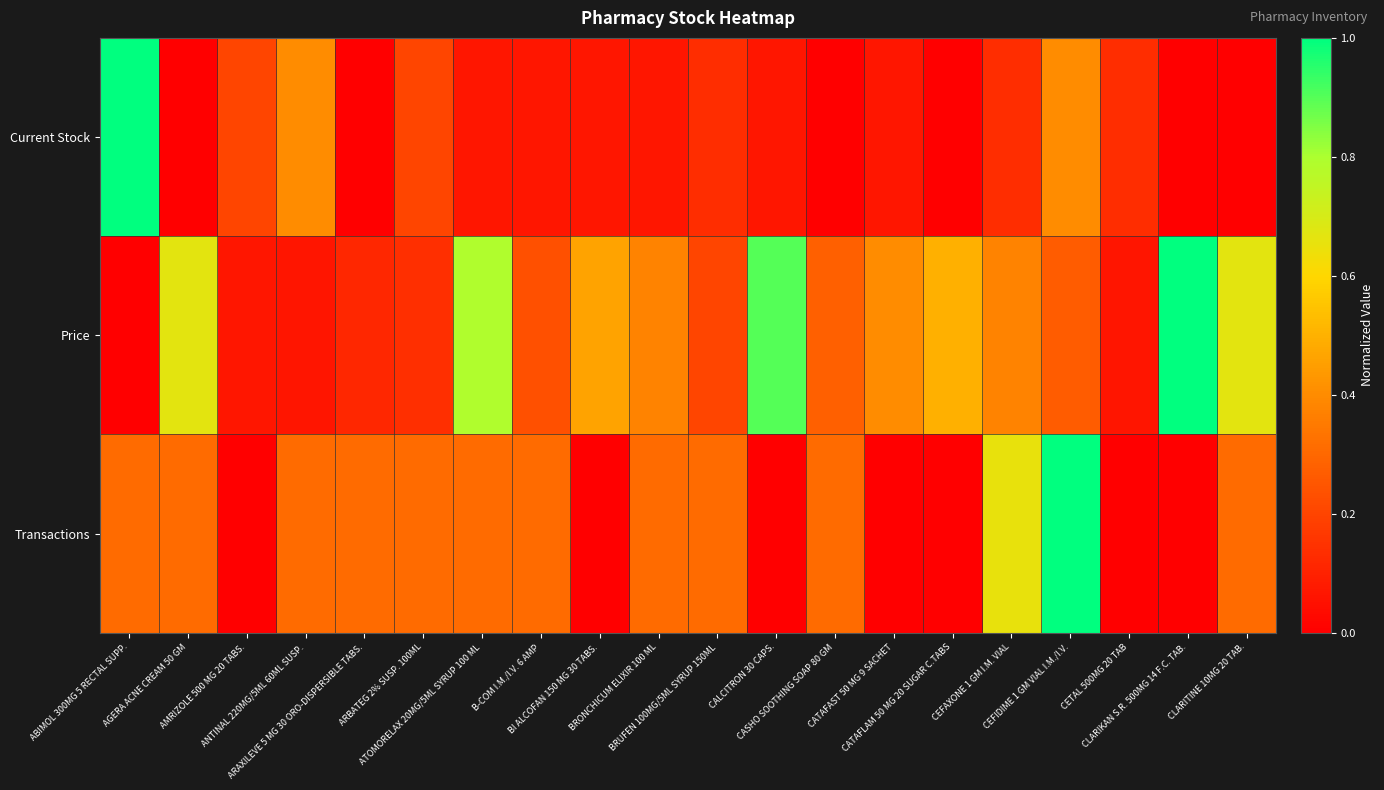

Reading right to left, transcribe all the data shown in this chart.

Current Stock: CLARITINE 10MG 20 TAB.=0.0	CLARIKAN S.R. 500MG 14 F.C. TAB.=0.0	CETAL 500MG 20 TAB=0.1	CEFIDIME 1 GM VIAL I.M./I.V.=0.4	CEFAXONE 1 GM I.M. VIAL=0.1	CATAFLAM 50 MG 20 SUGAR C.TABS=0.0	CATAFAST 50 MG 9 SACHET=0.1	CASHO SOOTHING SOAP 80 GM=0.0	CALCITRON 30 CAPS.=0.1	BRUFEN 100MG/5ML SYRUP 150ML=0.1	BRONCHICUM ELIXIR 100 ML=0.1	BI ALCOFAN 150 MG 30 TABS.=0.1	B-COM I.M./I.V. 6 AMP=0.1	ATOMORELAX 20MG/5ML SYRUP 100 ML=0.1	ARBATEG 2% SUSP. 100ML=0.2	ARAXILEVE 5 MG 30 ORO-DISPERSIBLE TABS.=0.0	ANTINAL 220MG/5ML 60ML SUSP.=0.4	AMRIZOLE 500 MG 20 TABS.=0.2	AGERA ACNE CREAM 50 GM=0.0	ABIMOL 300MG 5 RECTAL SUPP.=1.0
Price: CLARITINE 10MG 20 TAB.=0.7	CLARIKAN S.R. 500MG 14 F.C. TAB.=1.0	CETAL 500MG 20 TAB=0.1	CEFIDIME 1 GM VIAL I.M./I.V.=0.3	CEFAXONE 1 GM I.M. VIAL=0.4	CATAFLAM 50 MG 20 SUGAR C.TABS=0.5	CATAFAST 50 MG 9 SACHET=0.4	CASHO SOOTHING SOAP 80 GM=0.3	CALCITRON 30 CAPS.=0.9	BRUFEN 100MG/5ML SYRUP 150ML=0.2	BRONCHICUM ELIXIR 100 ML=0.4	BI ALCOFAN 150 MG 30 TABS.=0.5	B-COM I.M./I.V. 6 AMP=0.2	ATOMORELAX 20MG/5ML SYRUP 100 ML=0.8	ARBATEG 2% SUSP. 100ML=0.1	ARAXILEVE 5 MG 30 ORO-DISPERSIBLE TABS.=0.1	ANTINAL 220MG/5ML 60ML SUSP.=0.1	AMRIZOLE 500 MG 20 TABS.=0.1	AGERA ACNE CREAM 50 GM=0.7	ABIMOL 300MG 5 RECTAL SUPP.=0.0
Transactions: CLARITINE 10MG 20 TAB.=0.3	CLARIKAN S.R. 500MG 14 F.C. TAB.=0.0	CETAL 500MG 20 TAB=0.0	CEFIDIME 1 GM VIAL I.M./I.V.=1.0	CEFAXONE 1 GM I.M. VIAL=0.7	CATAFLAM 50 MG 20 SUGAR C.TABS=0.0	CATAFAST 50 MG 9 SACHET=0.0	CASHO SOOTHING SOAP 80 GM=0.3	CALCITRON 30 CAPS.=0.0	BRUFEN 100MG/5ML SYRUP 150ML=0.3	BRONCHICUM ELIXIR 100 ML=0.3	BI ALCOFAN 150 MG 30 TABS.=0.0	B-COM I.M./I.V. 6 AMP=0.3	ATOMORELAX 20MG/5ML SYRUP 100 ML=0.3	ARBATEG 2% SUSP. 100ML=0.3	ARAXILEVE 5 MG 30 ORO-DISPERSIBLE TABS.=0.3	ANTINAL 220MG/5ML 60ML SUSP.=0.3	AMRIZOLE 500 MG 20 TABS.=0.0	AGERA ACNE CREAM 50 GM=0.3	ABIMOL 300MG 5 RECTAL SUPP.=0.3